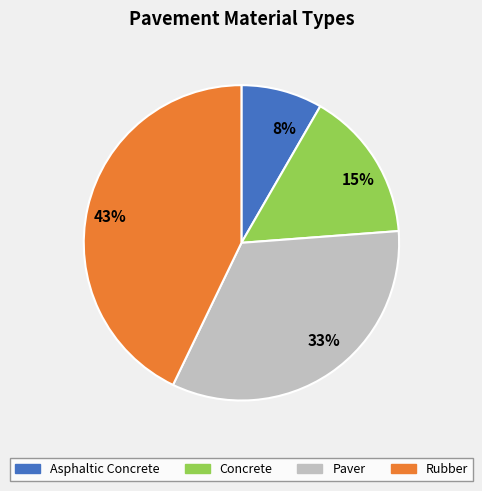

Is there a majority slice in this chart?

No